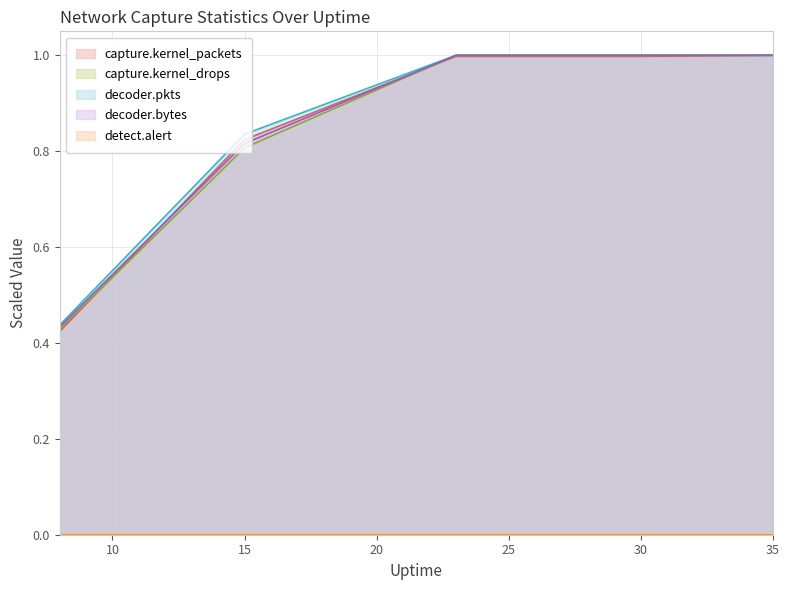

List the labels in order of decoder.bytes value, largest first.

23, 30, 35, 15, 8